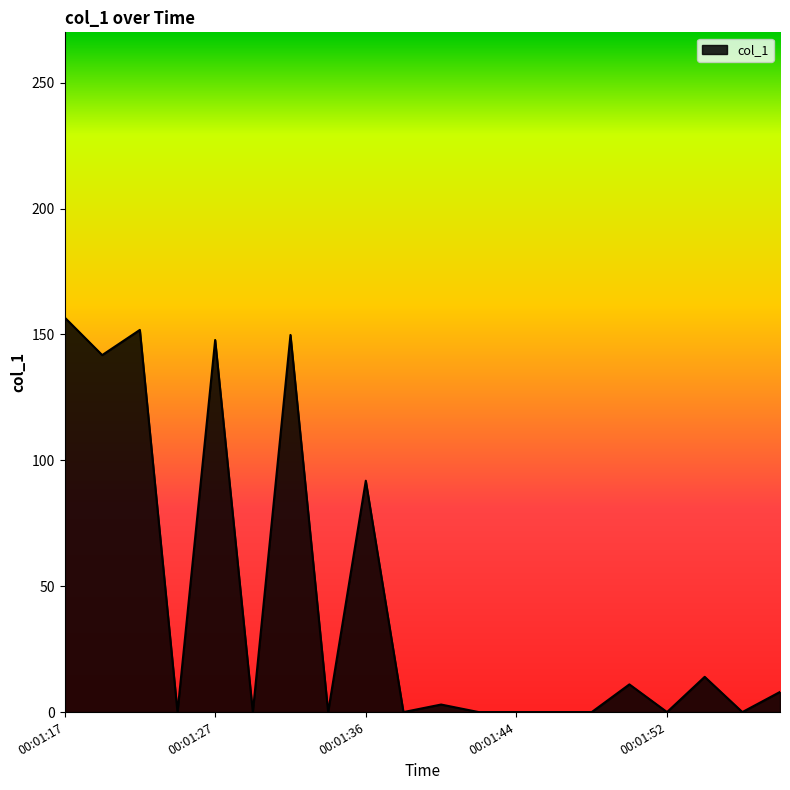

How many distinct data groups are displayed?

1